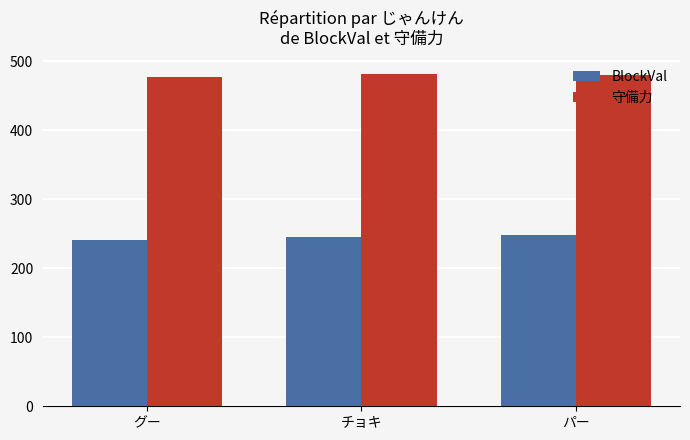

What is the minimum value shown in the chart?

240.7